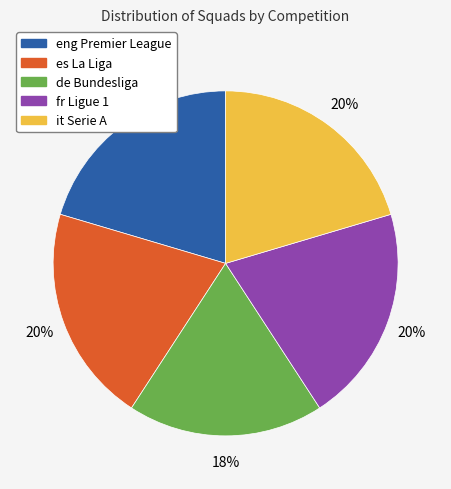

To the nearest percent, what is the difference between the de Bundesliga and eng Premier League slice percentages?

2%